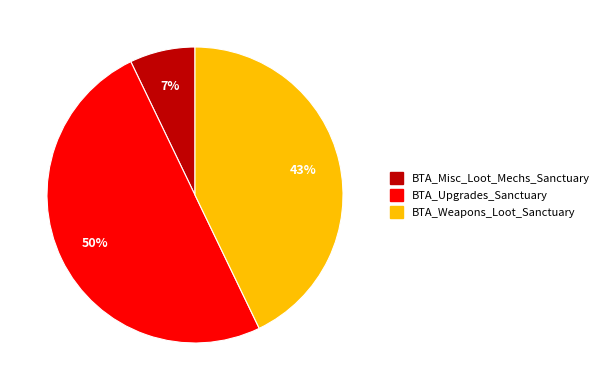

To the nearest percent, what is the difference between the BTA_Upgrades_Sanctuary and BTA_Weapons_Loot_Sanctuary slice percentages?

7%